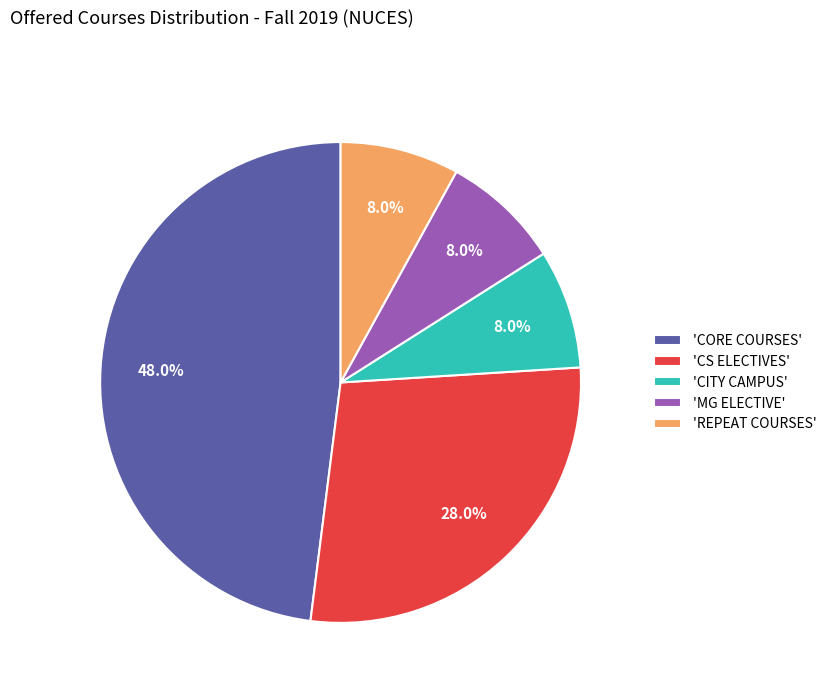

What portion of the pie excludes 'REPEAT COURSES'?

92.0%